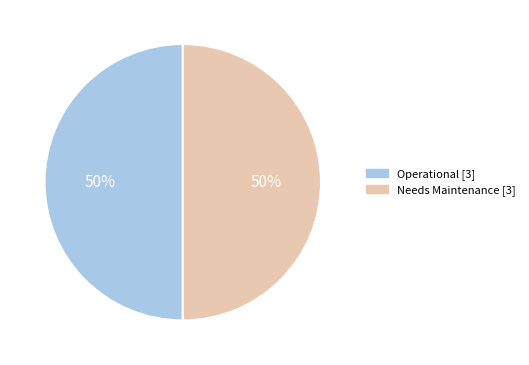

How many segments does this pie chart have?

2